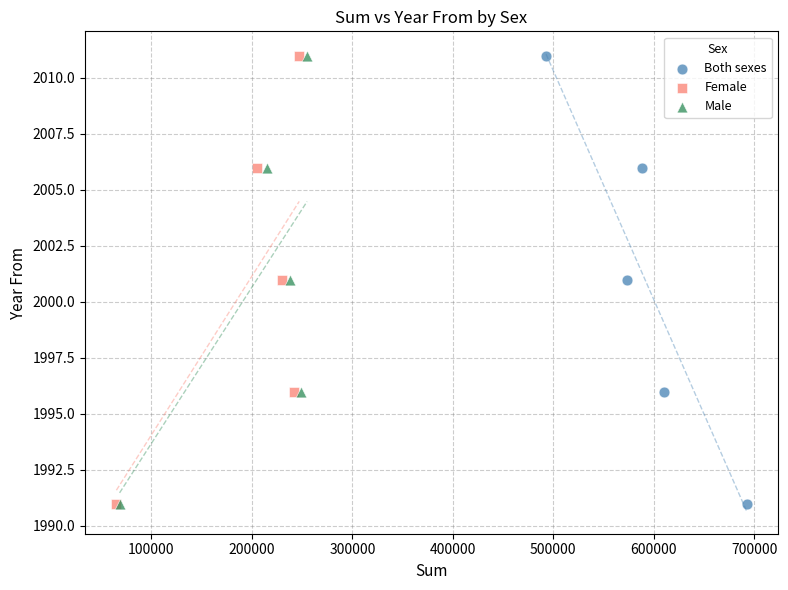

What are all the series names shown in the legend?

Both sexes, Female, Male